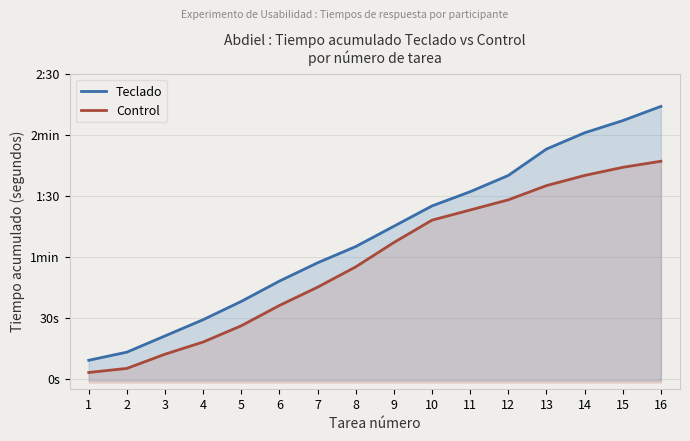

Reading left to right, transcribe all the data shown in this chart.

Teclado: 1=9	2=13	3=21	4=29	5=38	6=48	7=57	8=65	9=75	10=85	11=92	12=100	13=113	14=121	15=127	16=134
Control: 1=3	2=5	3=12	4=18	5=26	6=36	7=45	8=55	9=67	10=78	11=83	12=88	13=95	14=100	15=104	16=107